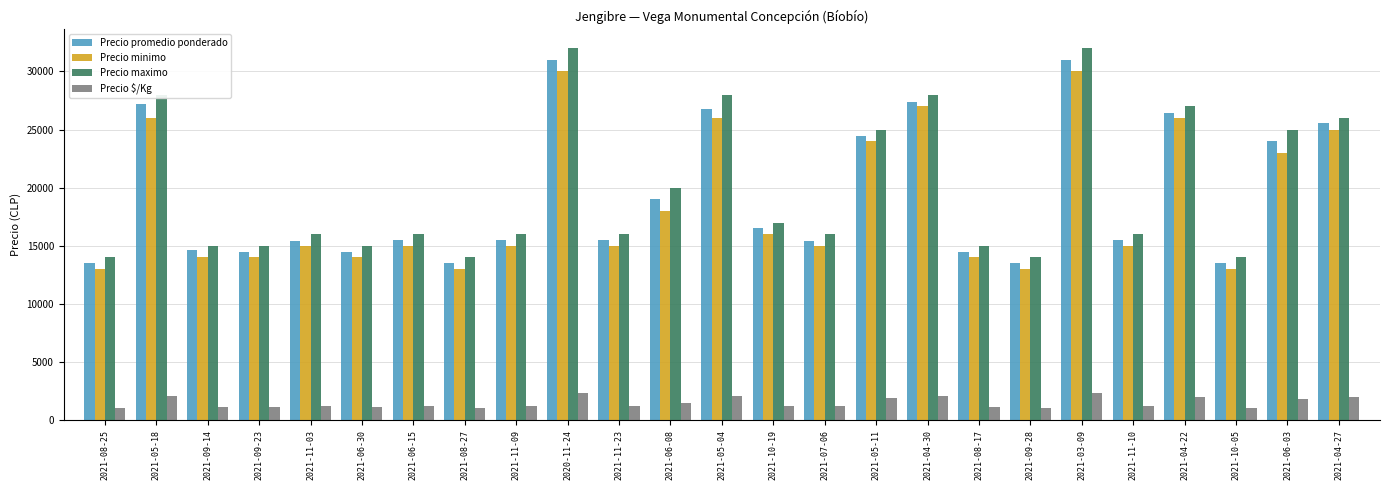

Which series has the largest total across all categories?

Precio maximo